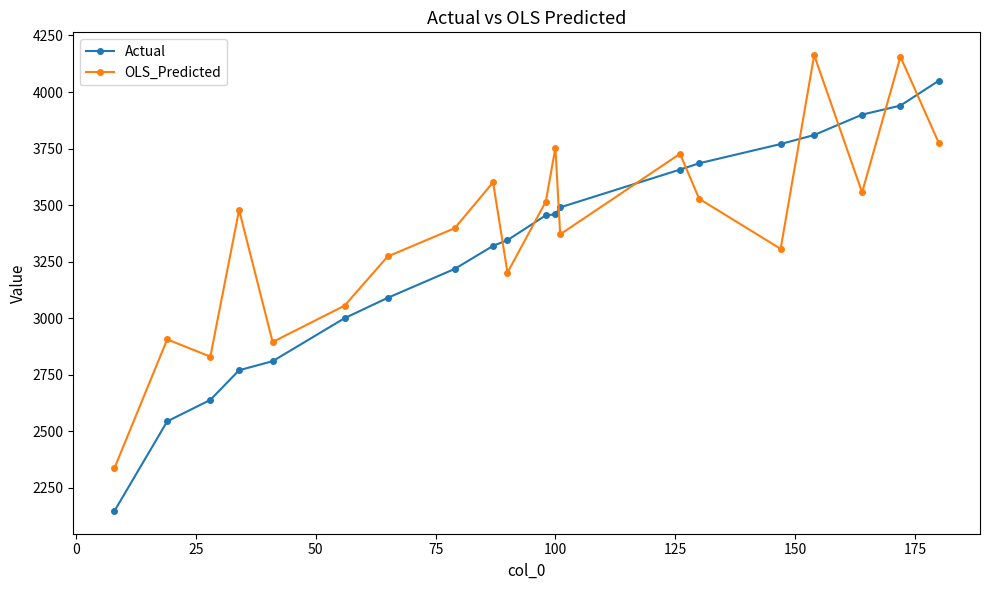

Does the chart display data point markers on the line(s)?

Yes